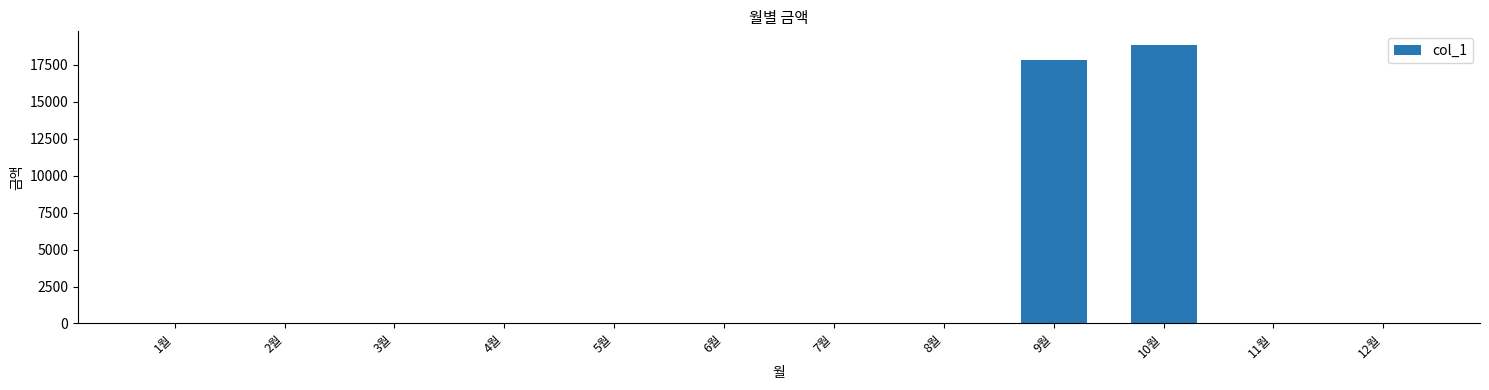

What is the maximum value shown in the chart?

18820